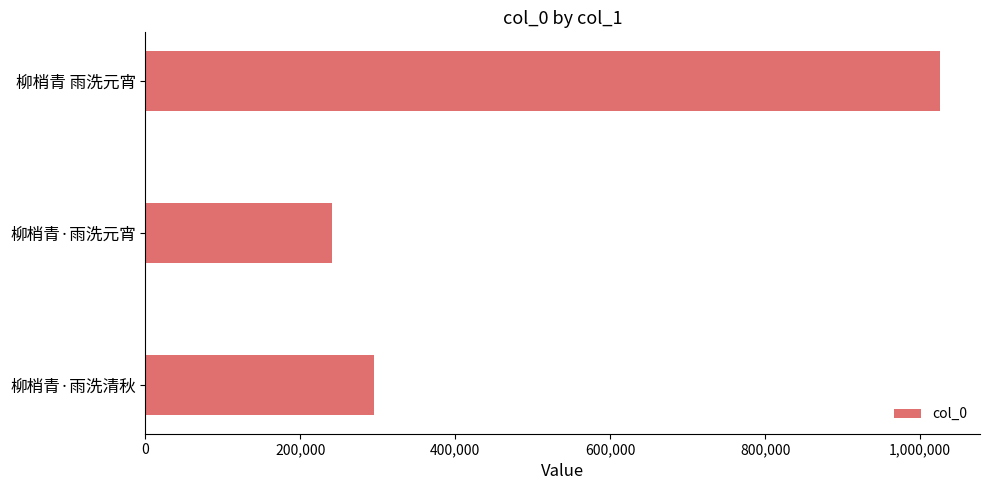

What is the difference between the maximum and minimum values?

785214